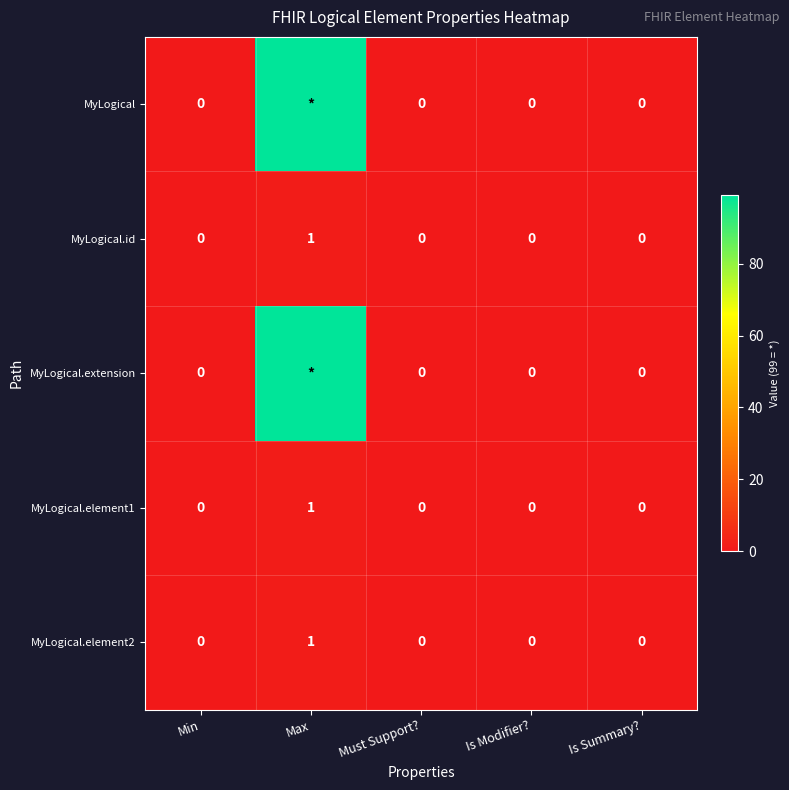

Is it true that MyLogical.id equals -1 at Is Summary??

False